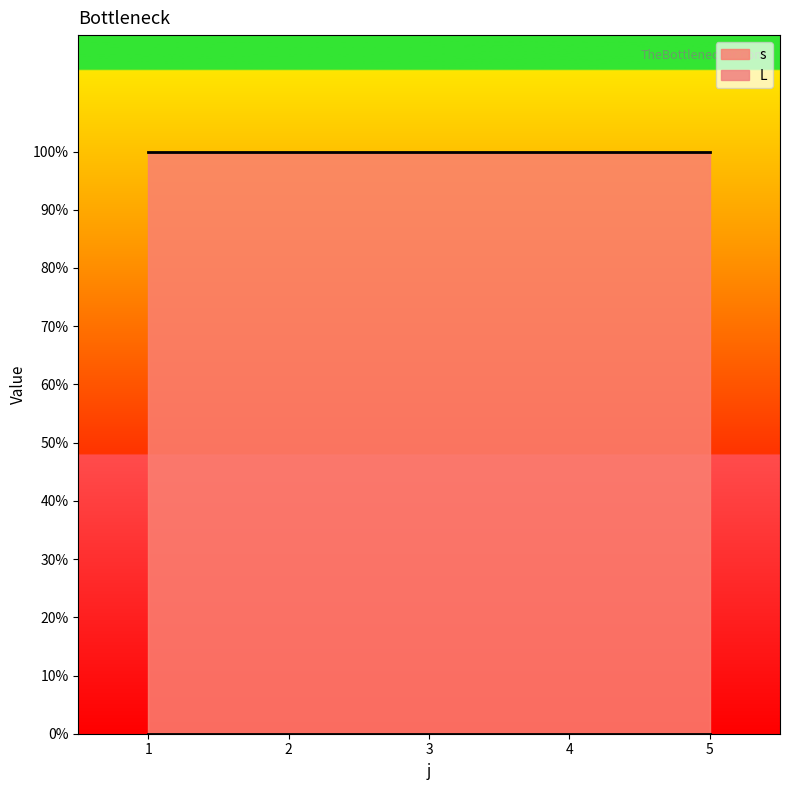

Reading left to right, list all the values displayed in this chart.

s: 1=1	2=1	3=1	4=1	5=1
L: 1=0	2=0	3=0	4=0	5=0